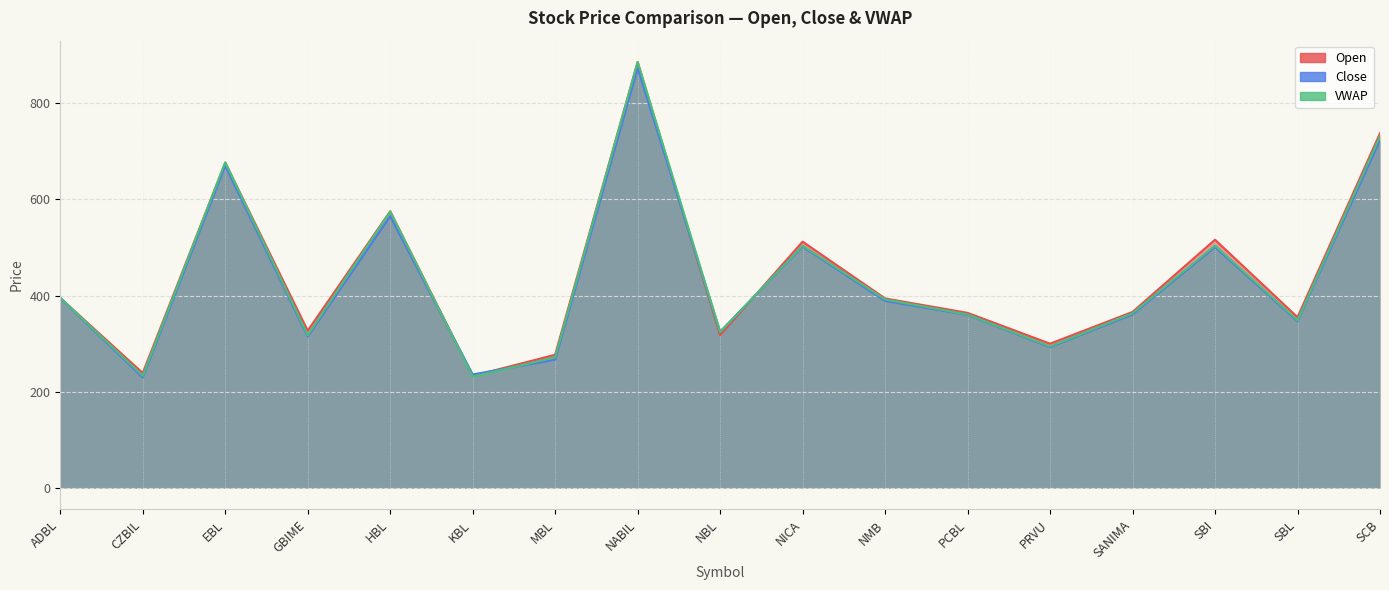

Where does the Open series first go above 366?

ADBL